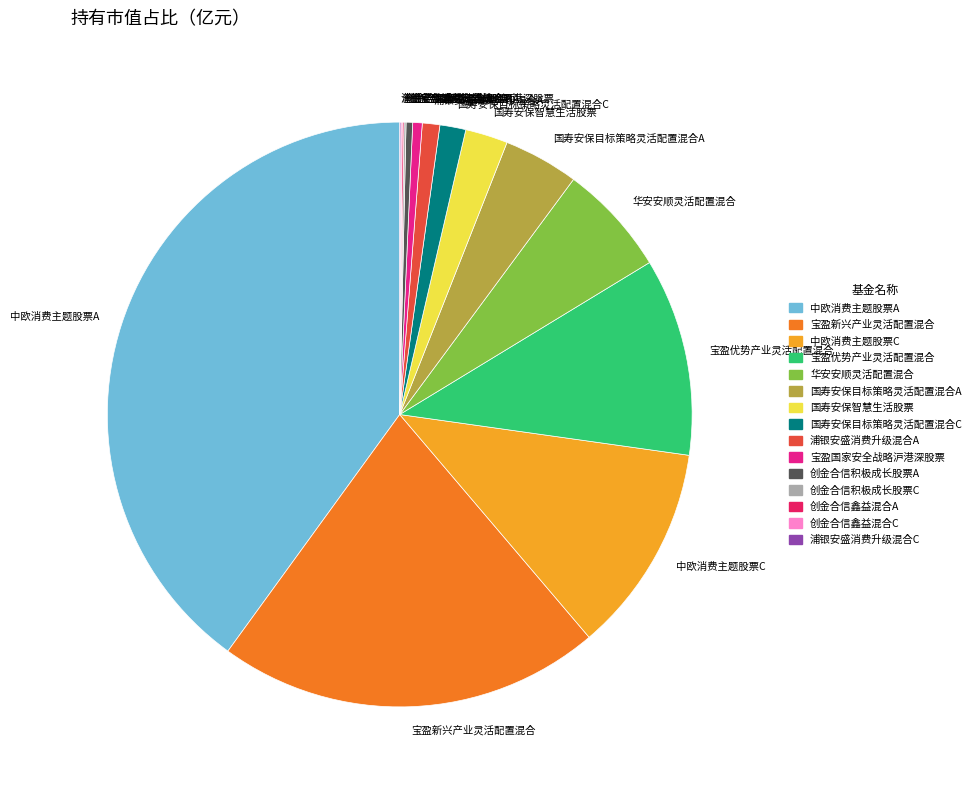

Is 宝盈国家安全战略沪港深股票 the majority of the pie?

No